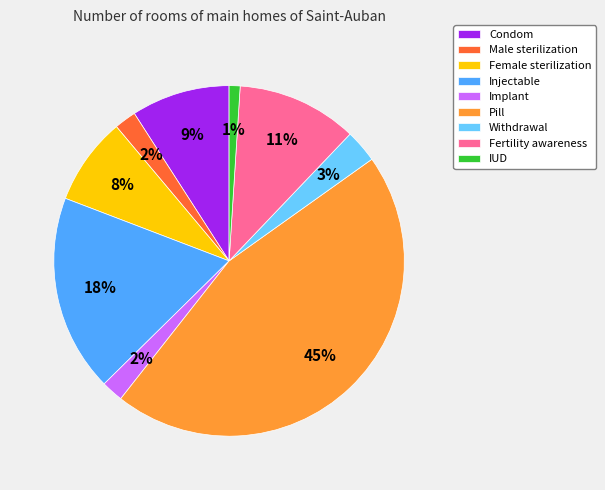

To the nearest percent, what portion does Implant represent?

2%